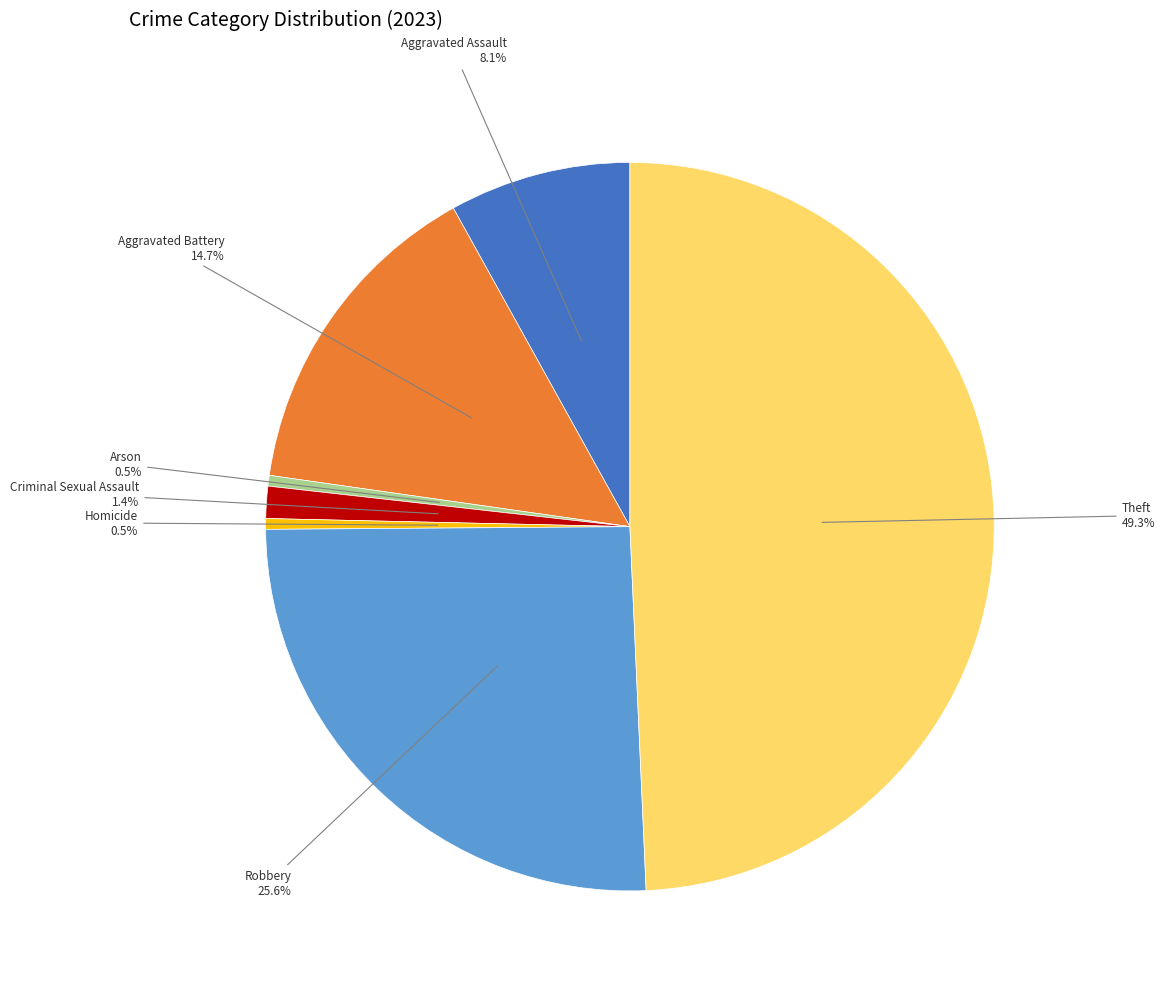

Is there a majority slice in this chart?

No